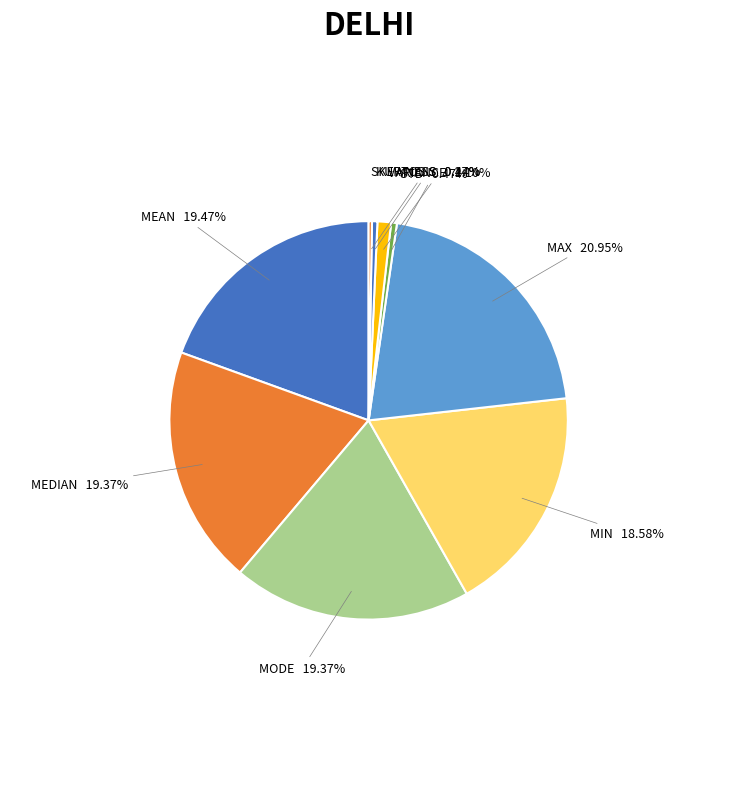

How many slices are in this pie chart?

9